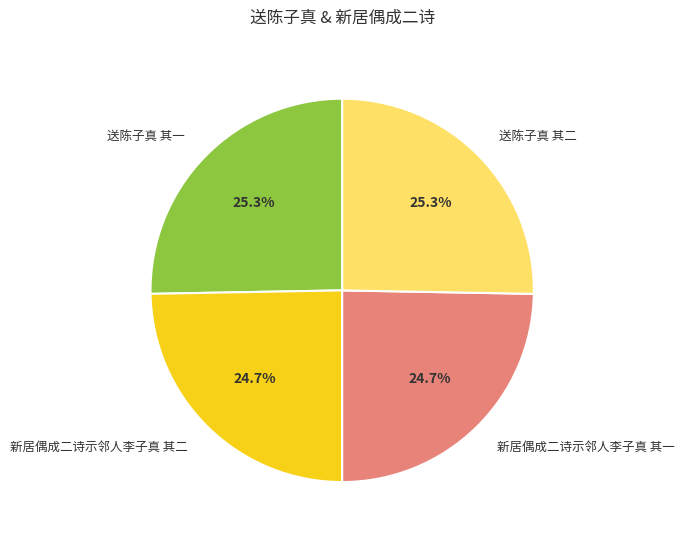

How many segments does this pie chart have?

4